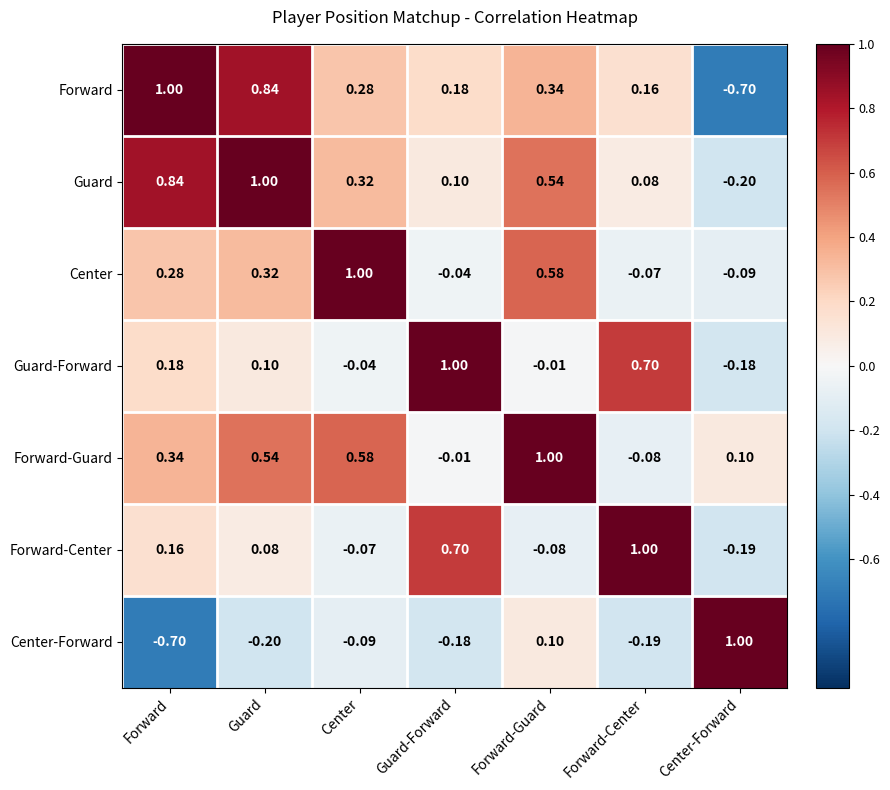

Is the value of Forward at Forward-Center greater than the value of Guard-Forward at Forward?

No